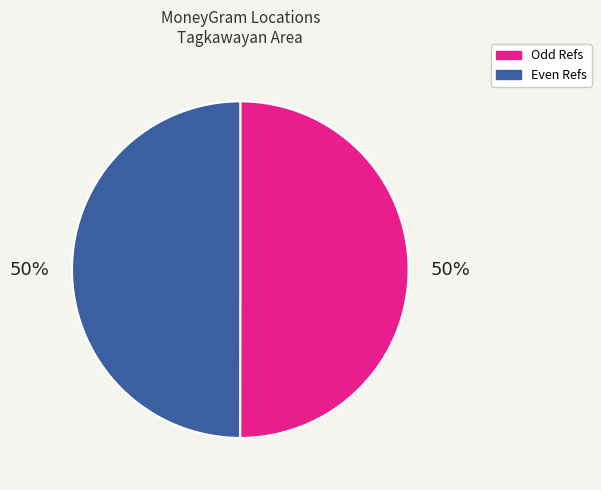

To the nearest percent, what is the average slice percentage?

50%